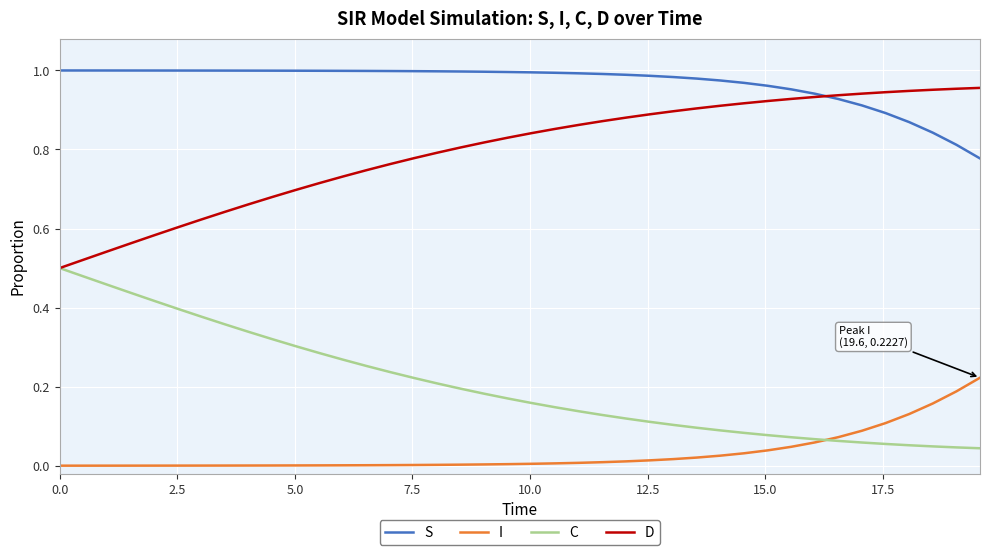

Which series has the largest total across all categories?

S